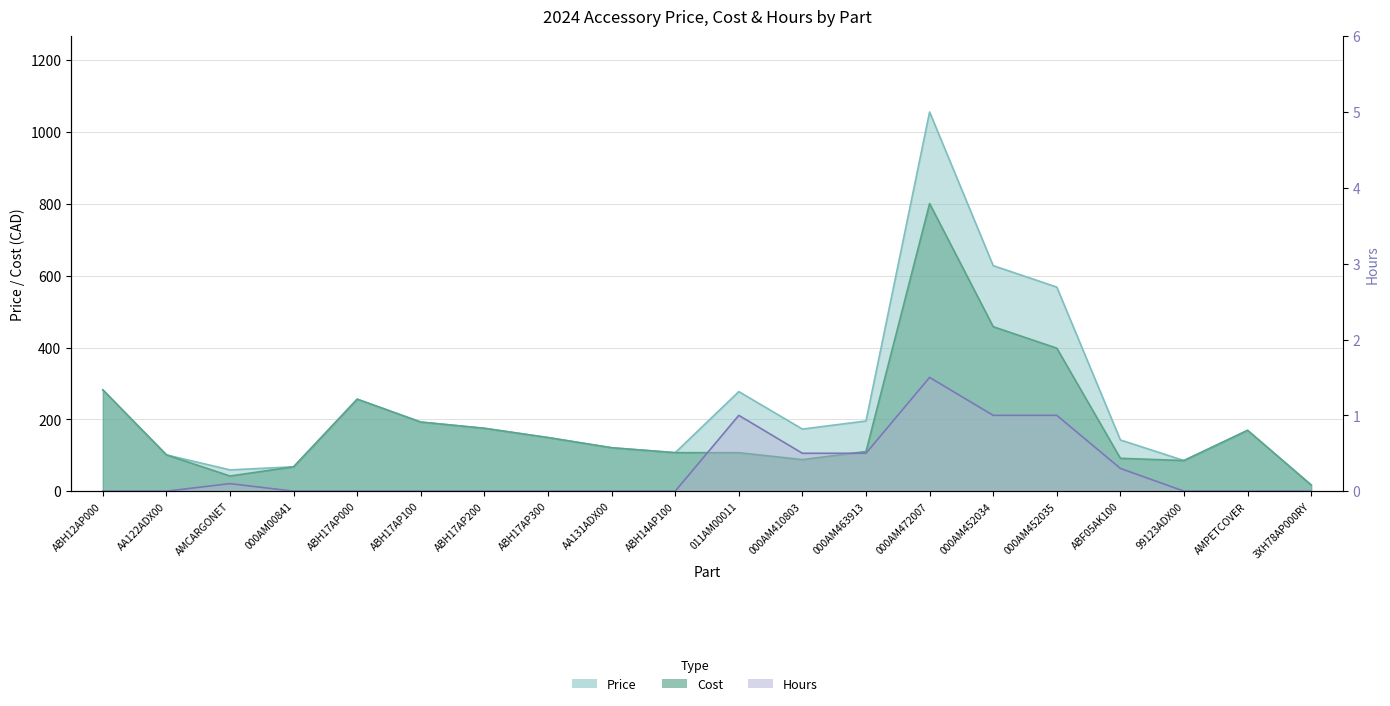

What is the maximum value for Cost?

800.8